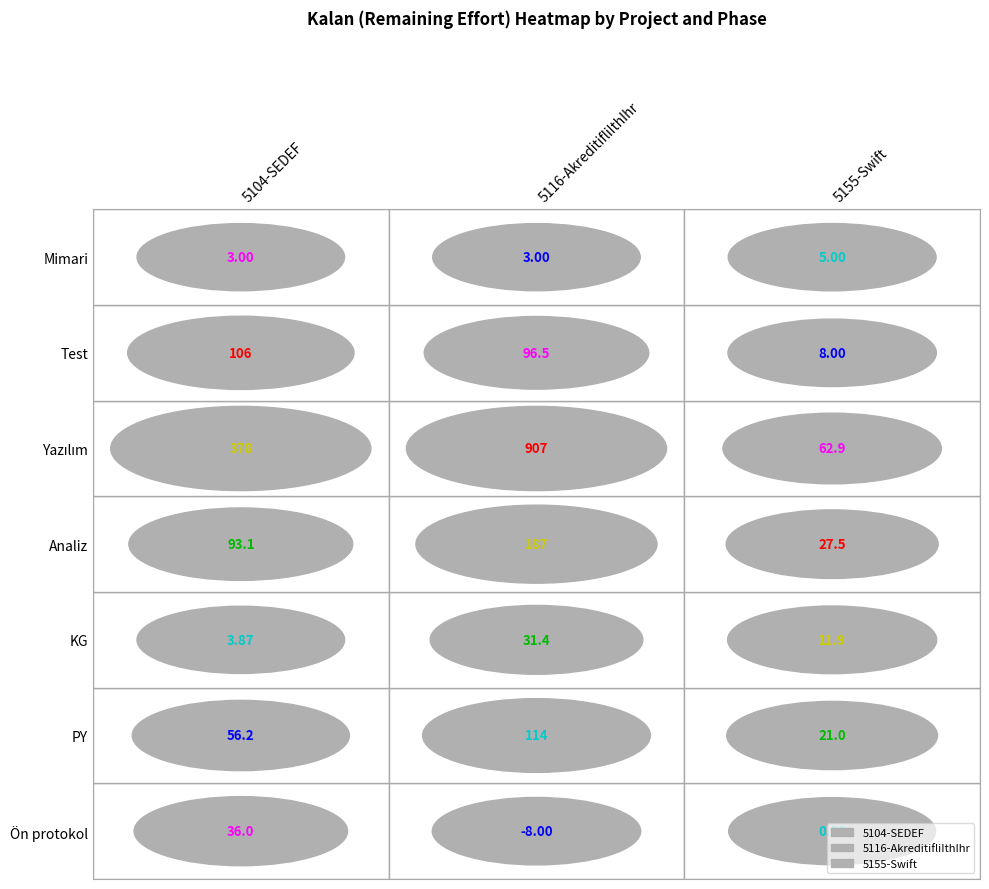

How many values in the Ön protokol series are below 0?

1